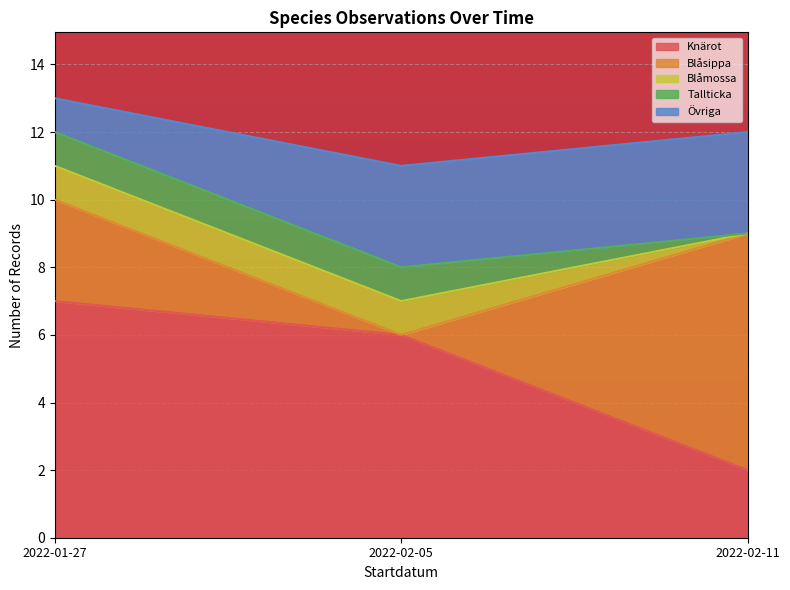

How many interior local valleys (lower than both neighbors) does the data have?

1